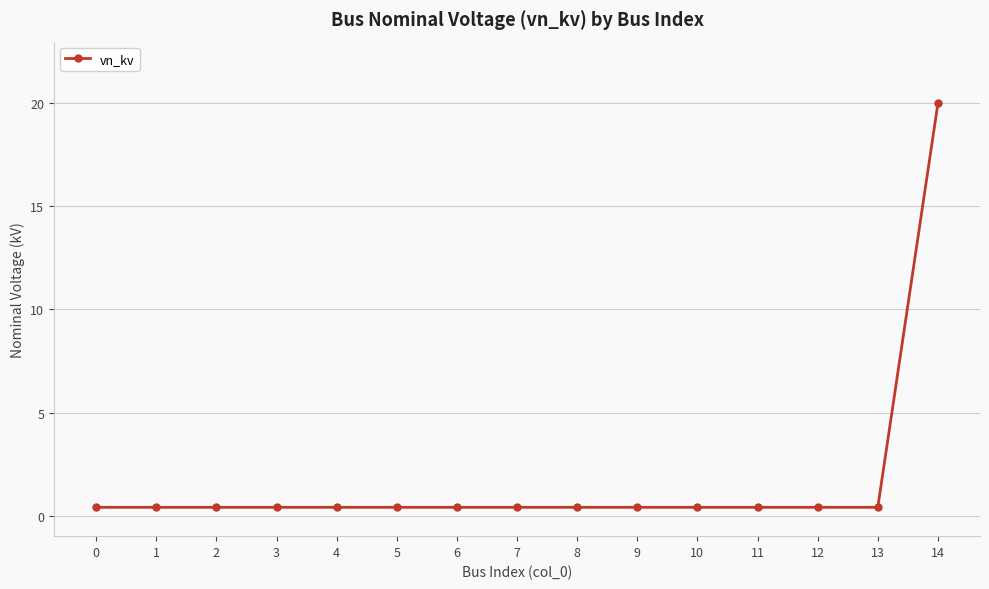

How many lines are shown in the chart?

1